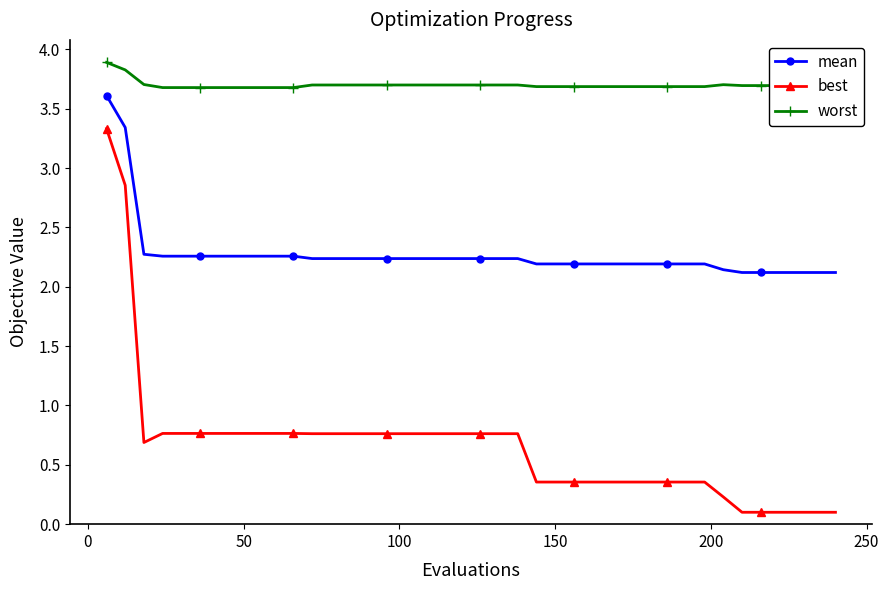

What is the sum of all best values?

26.5